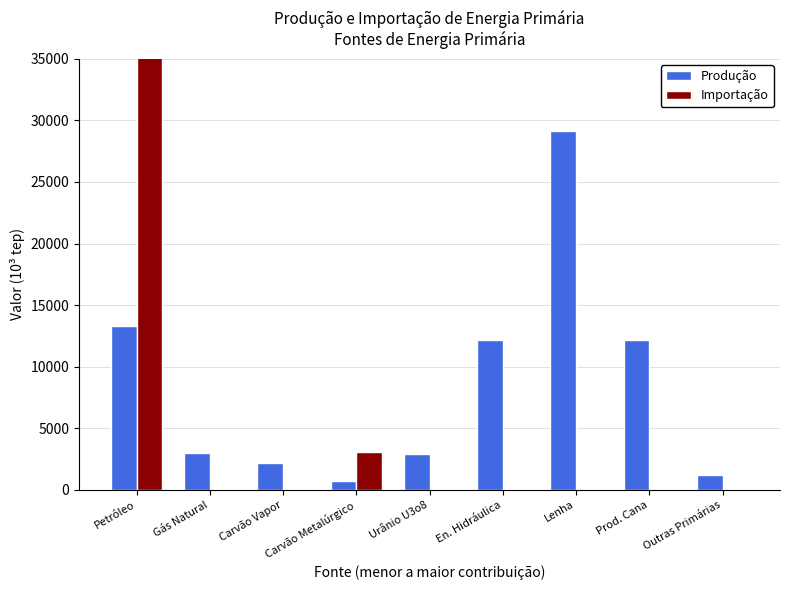

True or false: Importação has a value of 0.0 at Prod. Cana.

True